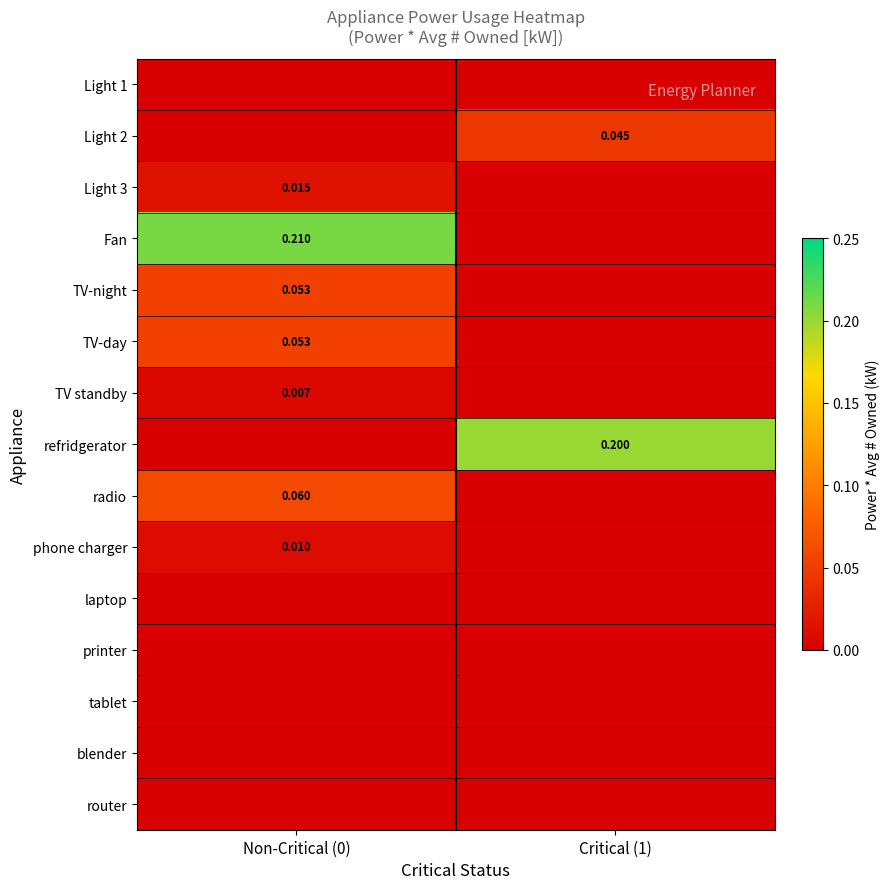

Which series changed the most between Non-Critical (0) and Critical (1)?

Fan